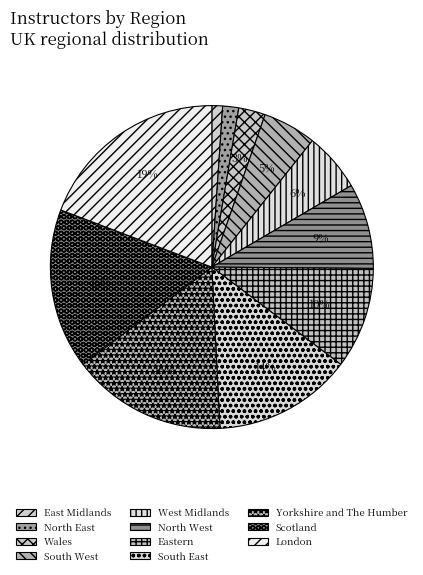

Is it true that Scotland is 16% of the pie?

True